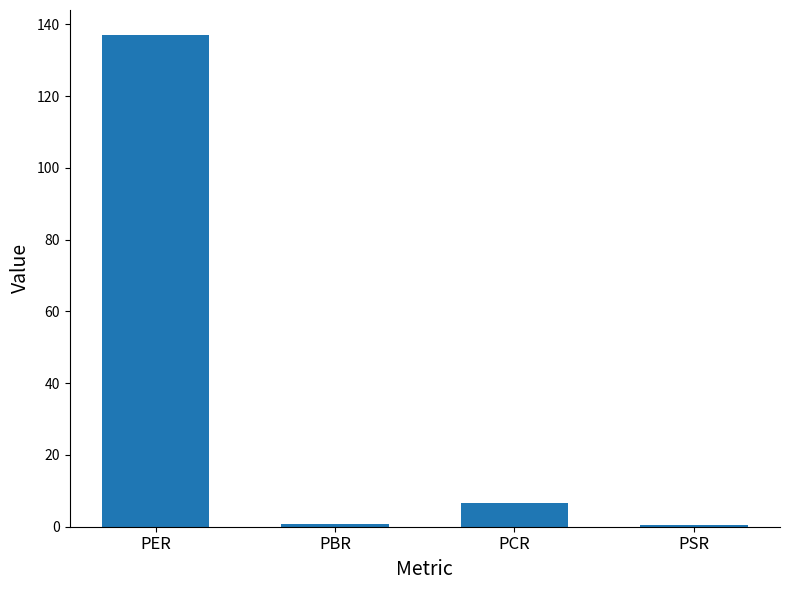

What is the minimum value shown in the chart?

0.5